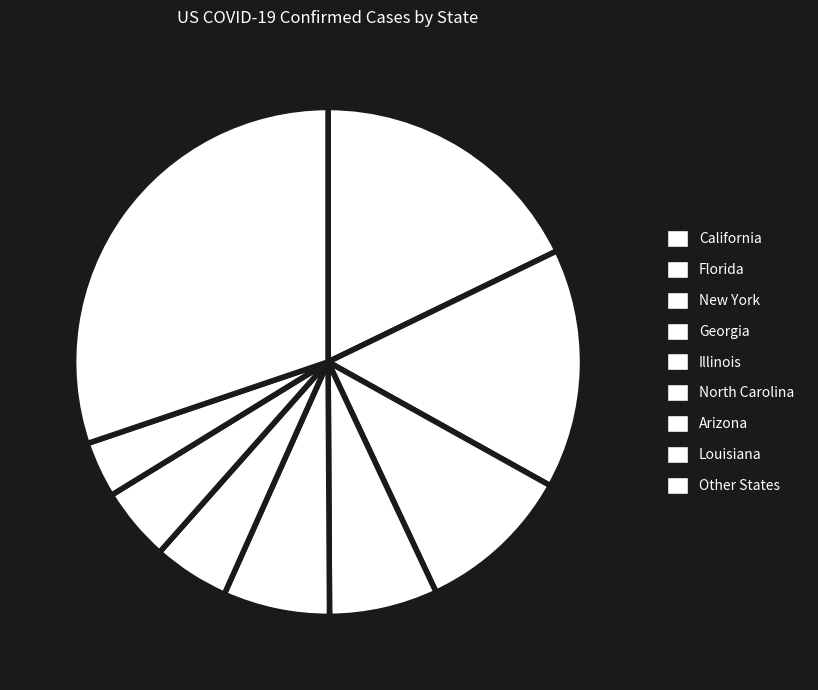

Which category has the biggest portion of the pie?

Other States